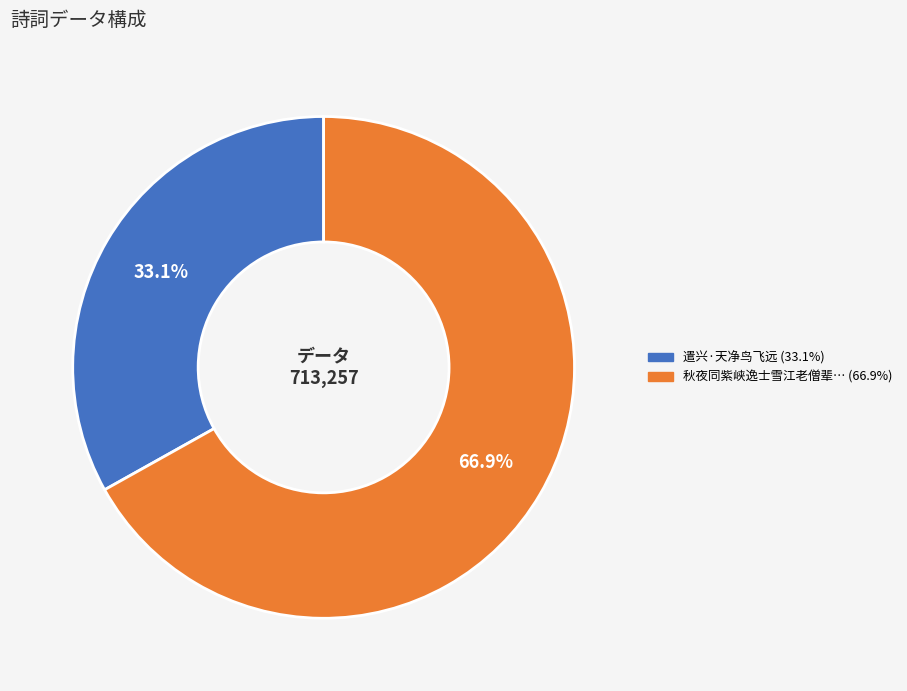

What is the total percentage of 遣兴·天净鸟飞远 (33.1%) and 秋夜同紫峡逸士雪江老僧辈… (66.9%)?

100.0%